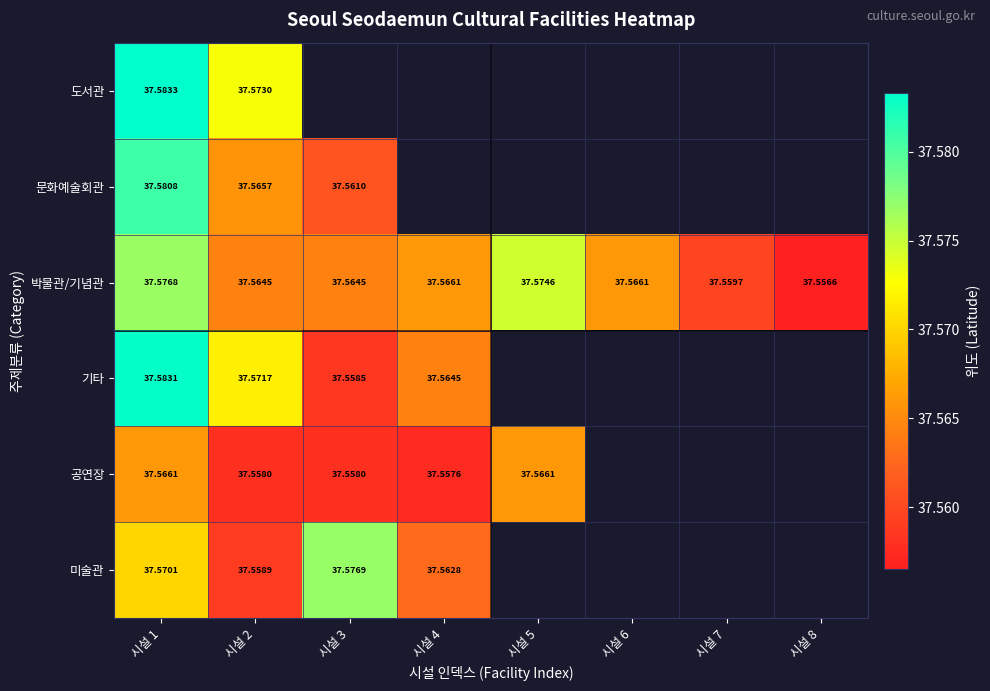

Is it true that 박물관/기념관 equals 37.6 at 시설 8?

True